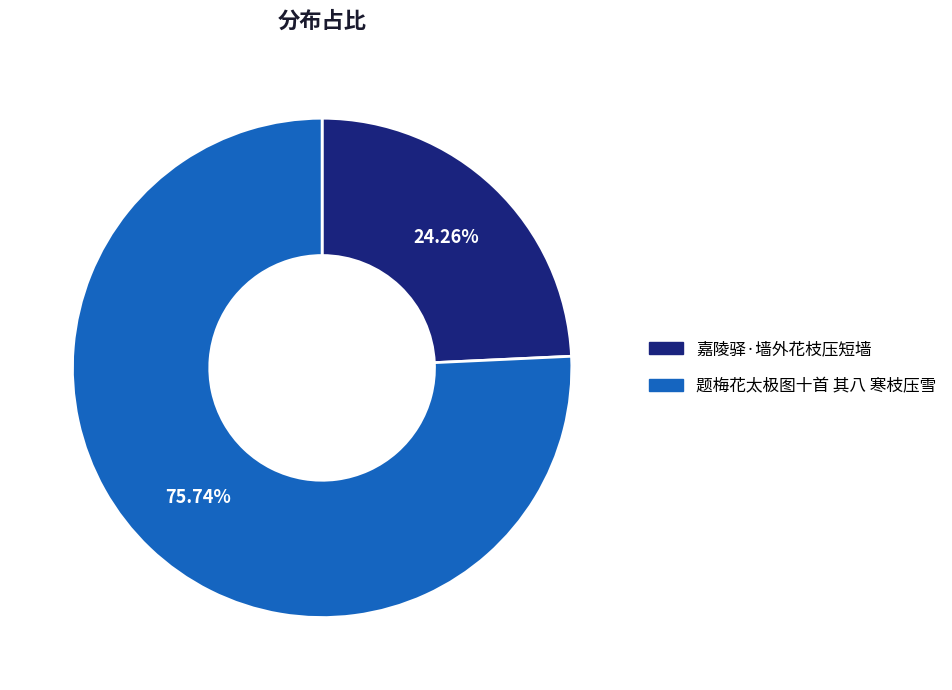

What percentage is the 题梅花太极图十首 其八 寒枝压雪 slice, to the nearest percent?

76%